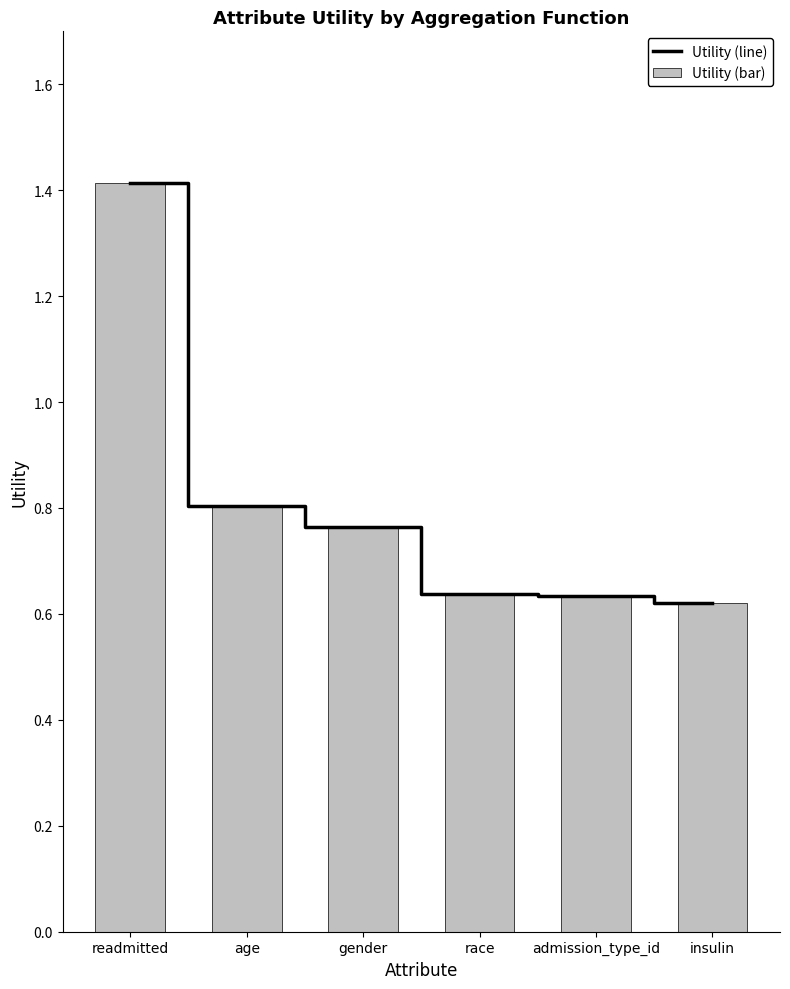

Is it true that Utility (line) equals 1.4 at readmitted?

True